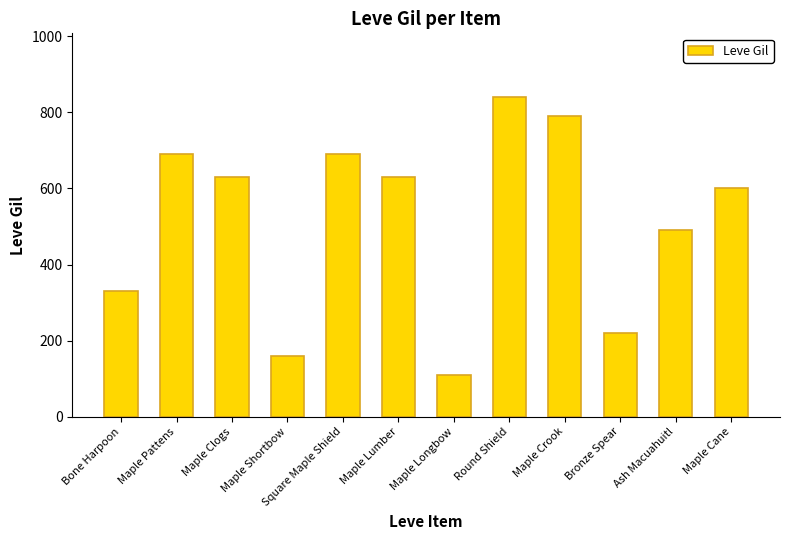

Count the number of categories in the chart.

12